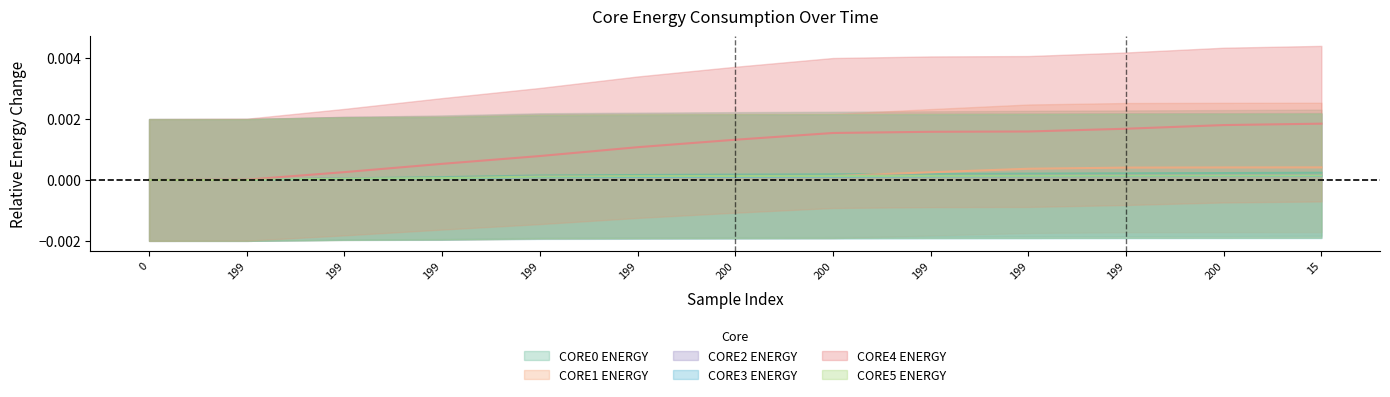

What is the label of the 5th point from the right?

199